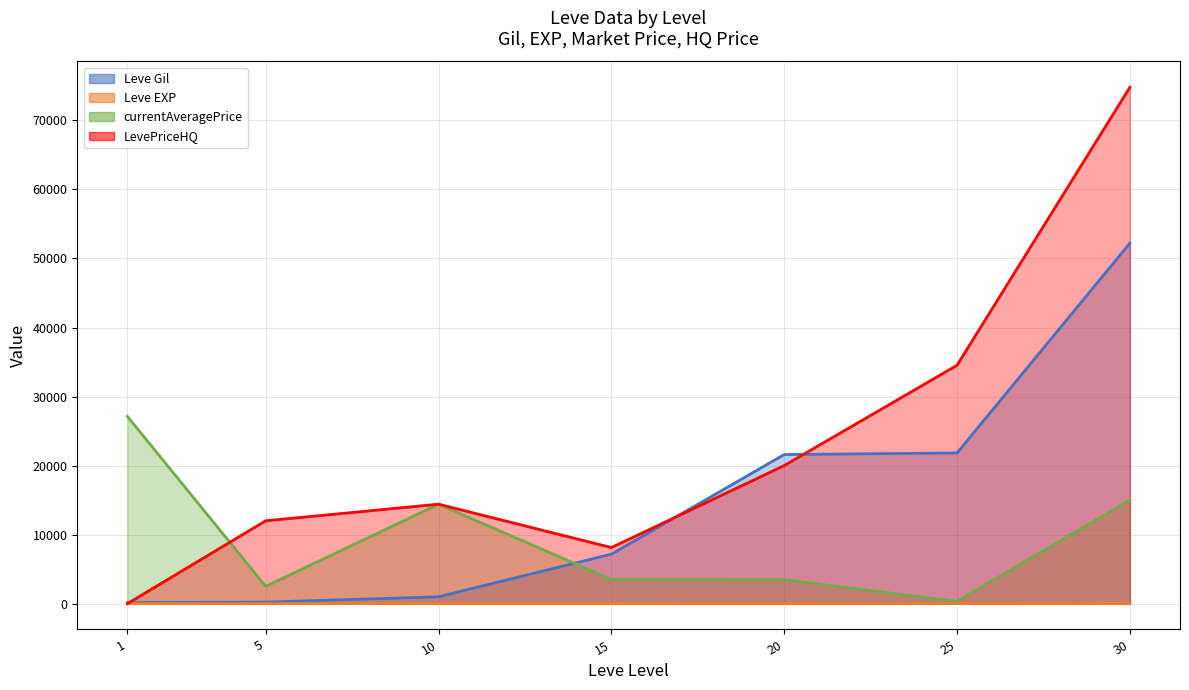

Read the Leve Gil value at 10, to the nearest 50.

1000